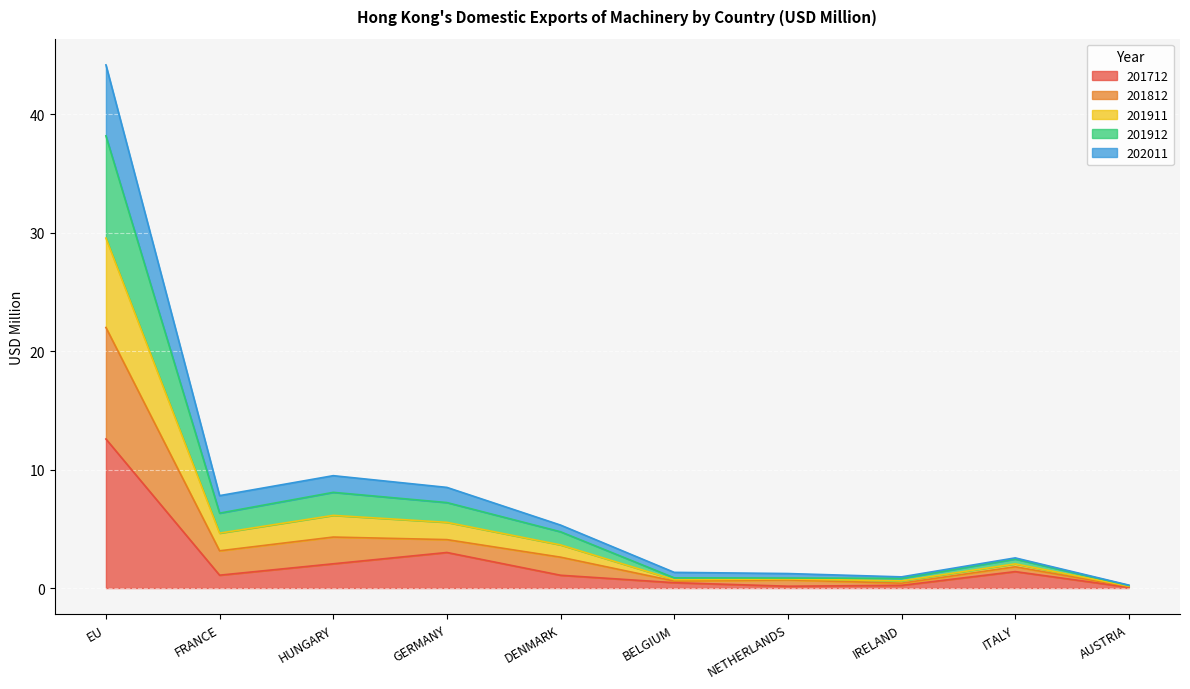

At which category does 201912 reach its first local peak?

HUNGARY